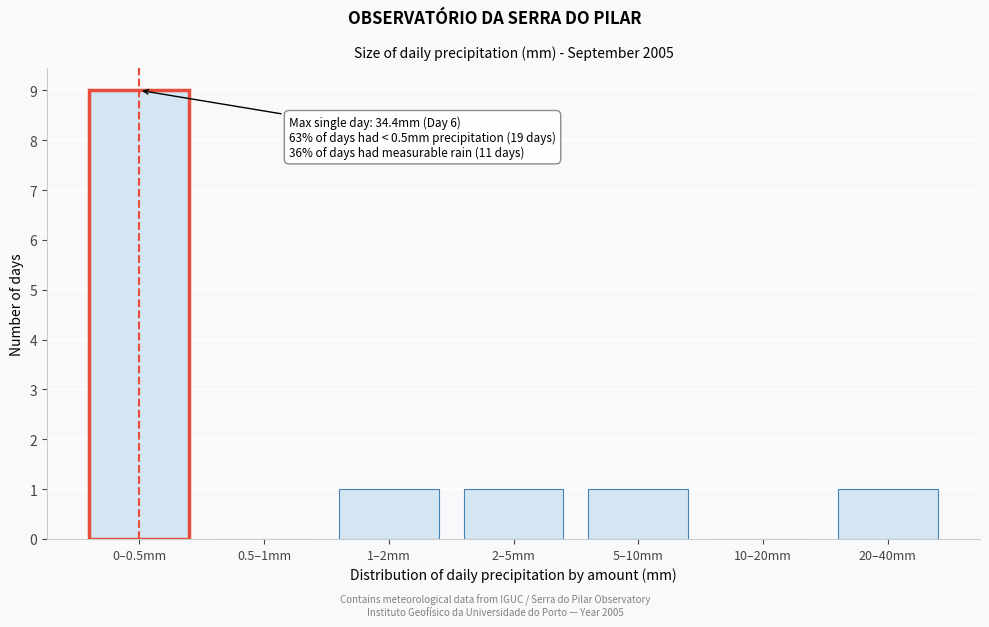

Reading left to right, list all the values displayed in this chart.

0–0.5mm=9	0.5–1mm=0	1–2mm=1	2–5mm=1	5–10mm=1	10–20mm=0	20–40mm=1